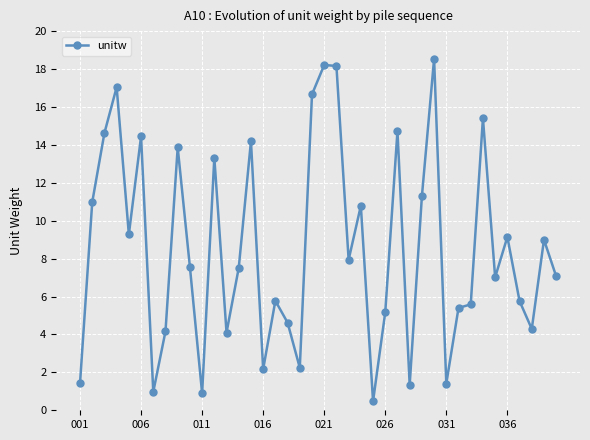

What is the minimum value shown in the chart?

0.5